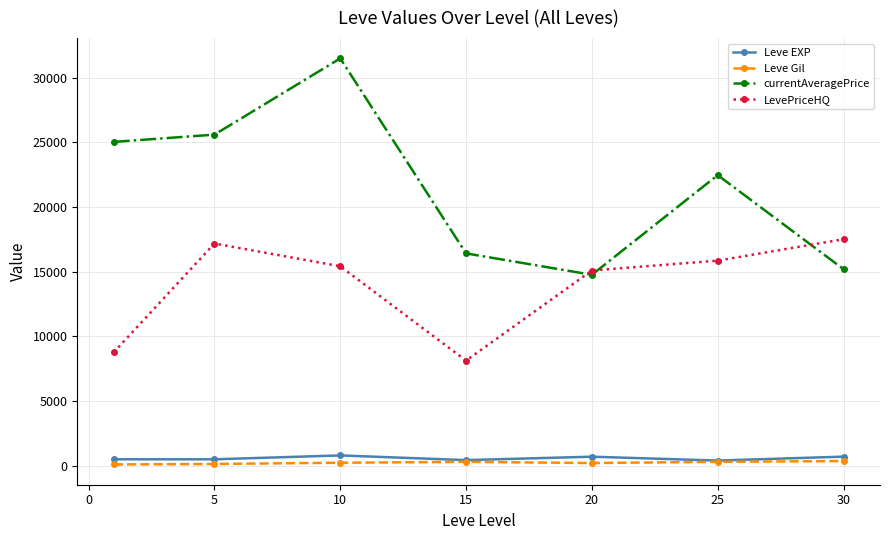

True or false: Leve EXP and LevePriceHQ intersect in this chart.

False